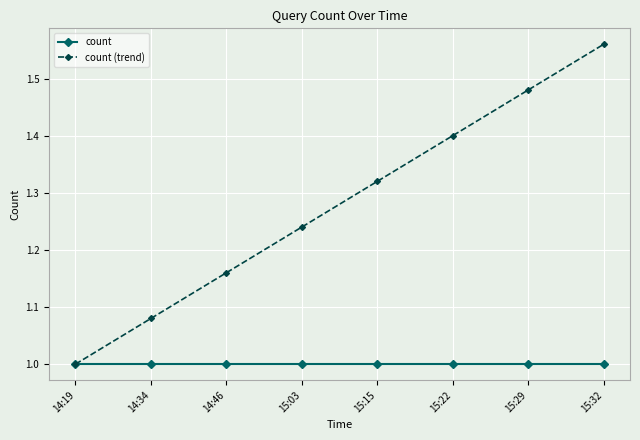

What is the sum of the count (trend) values at 15:15 and 14:34?

2.4